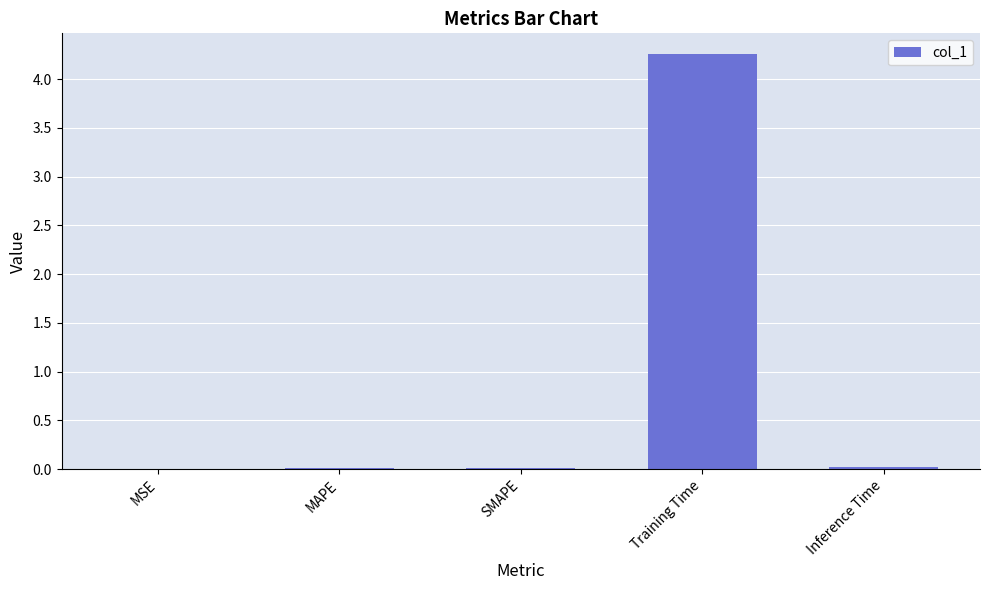

How many categories are shown in the chart?

5